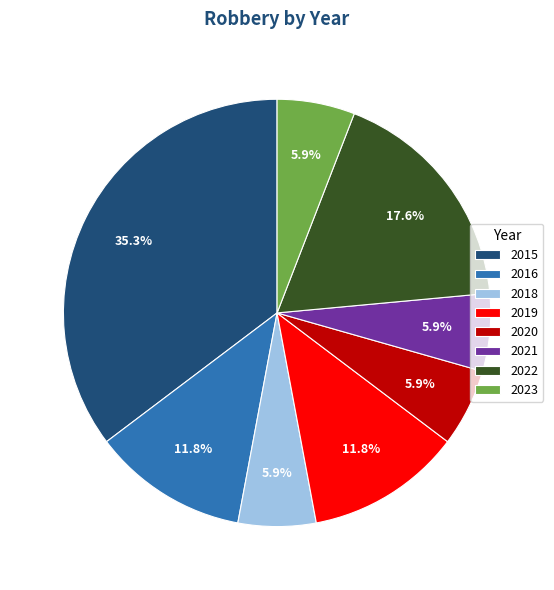

What is the ratio of the value at 2023 to the value at 2021?

1.0